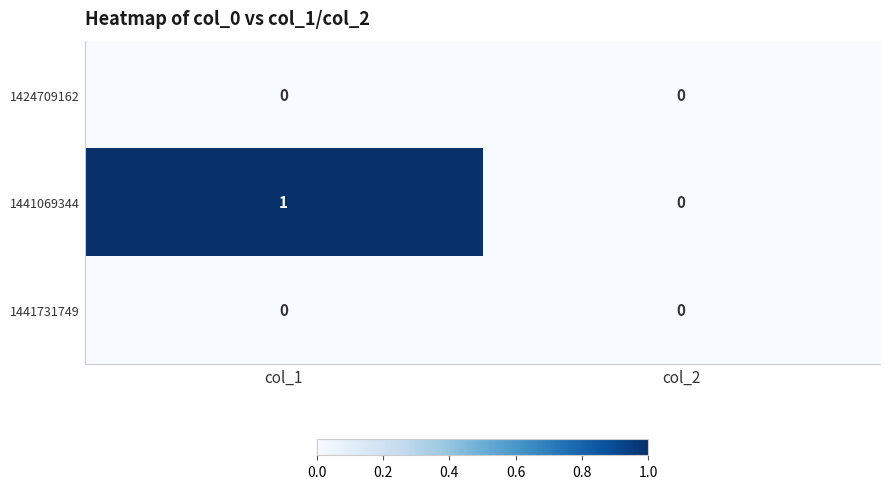

Which series changed the most between col_1 and col_2?

1441069344